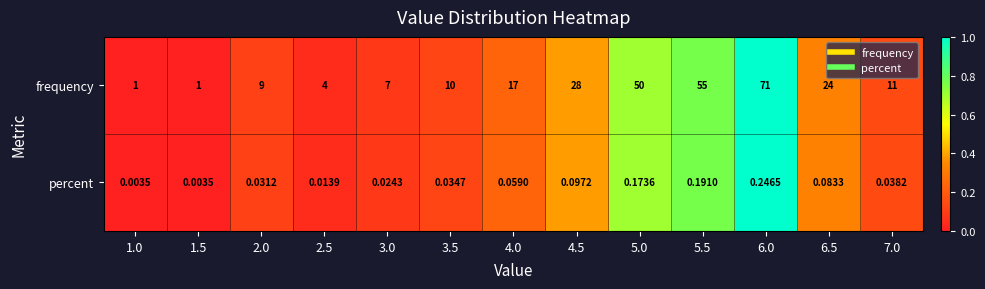

Which series changed the most between 1.5 and 2.0?

frequency